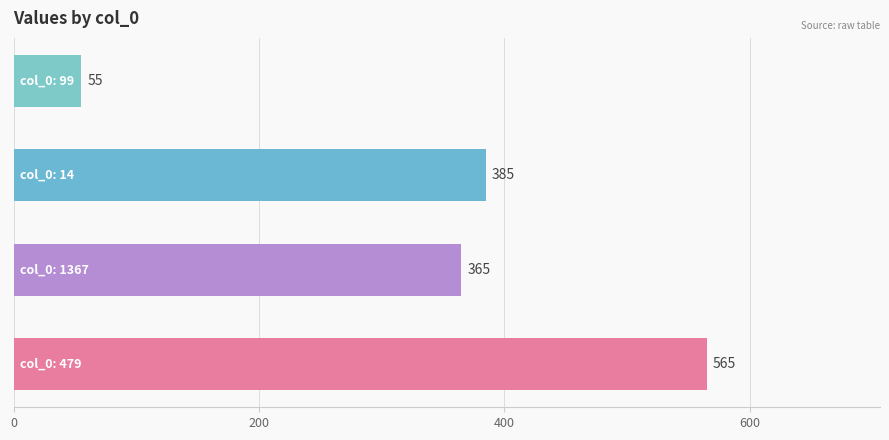

What is the difference between the maximum and minimum values?

510